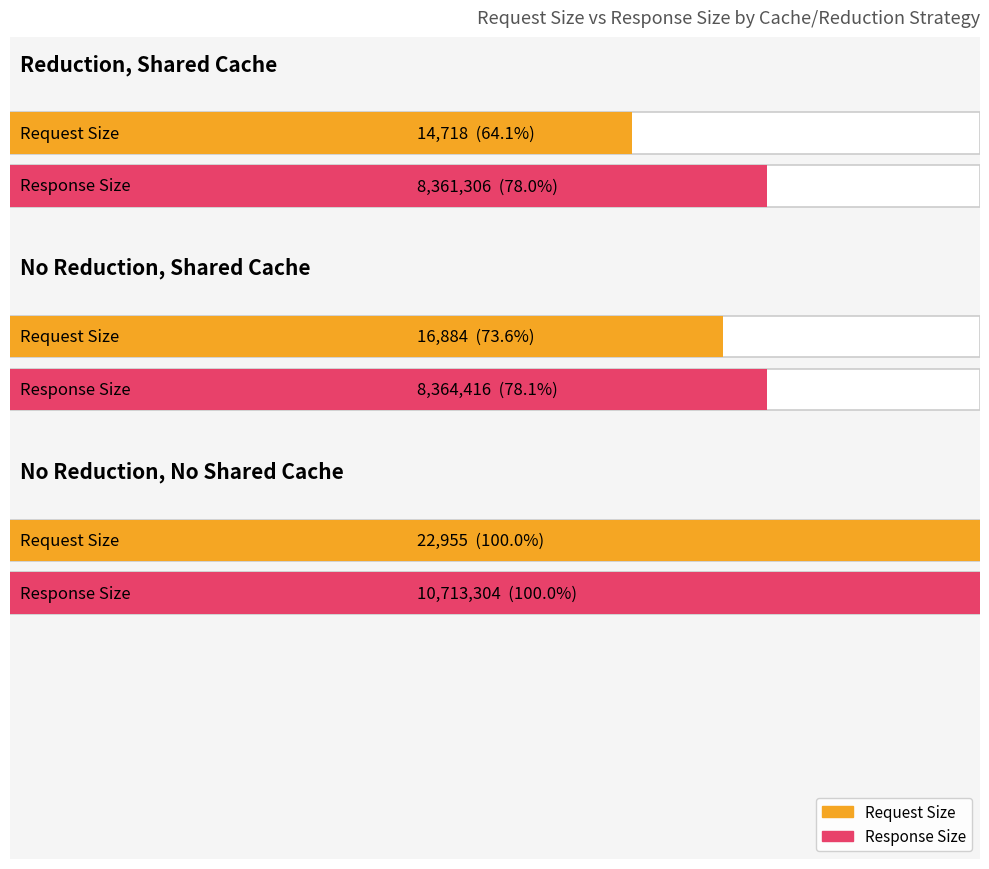

What value does the Response Size series have at No Reduction, No Shared Cache?

10713304